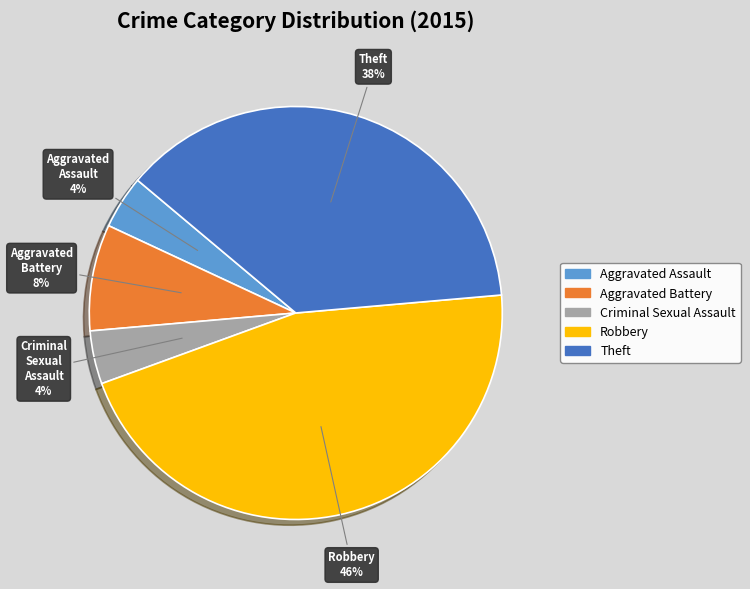

Is Criminal Sexual Assault the majority of the pie?

No